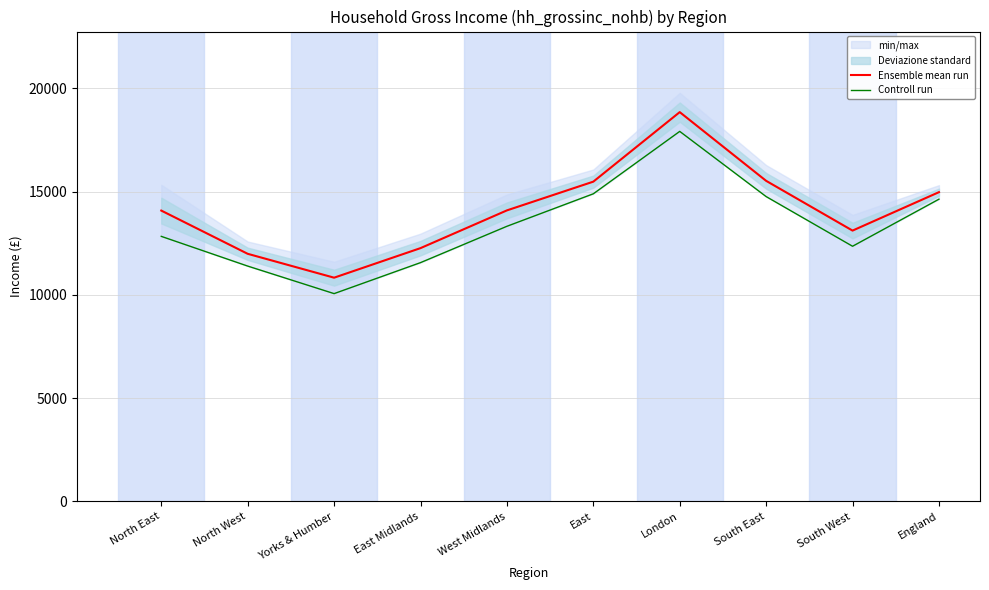

True or false: Controll run and Ensemble mean run intersect in this chart.

False